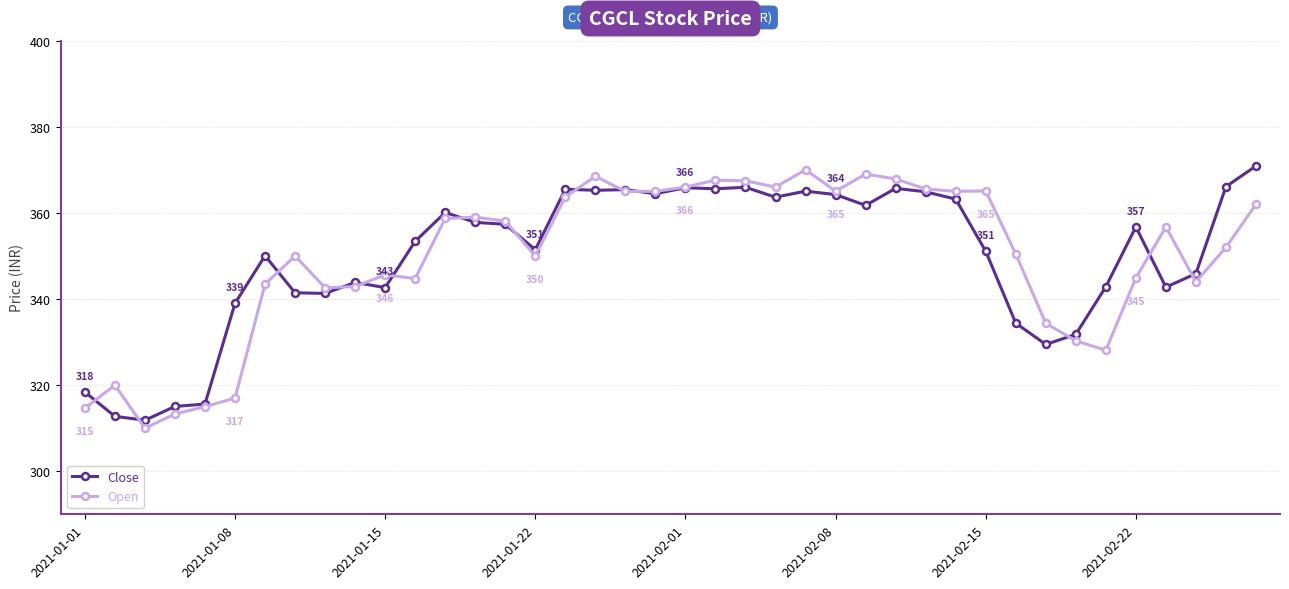

True or false: Close has more than 0 interior local peaks.

True